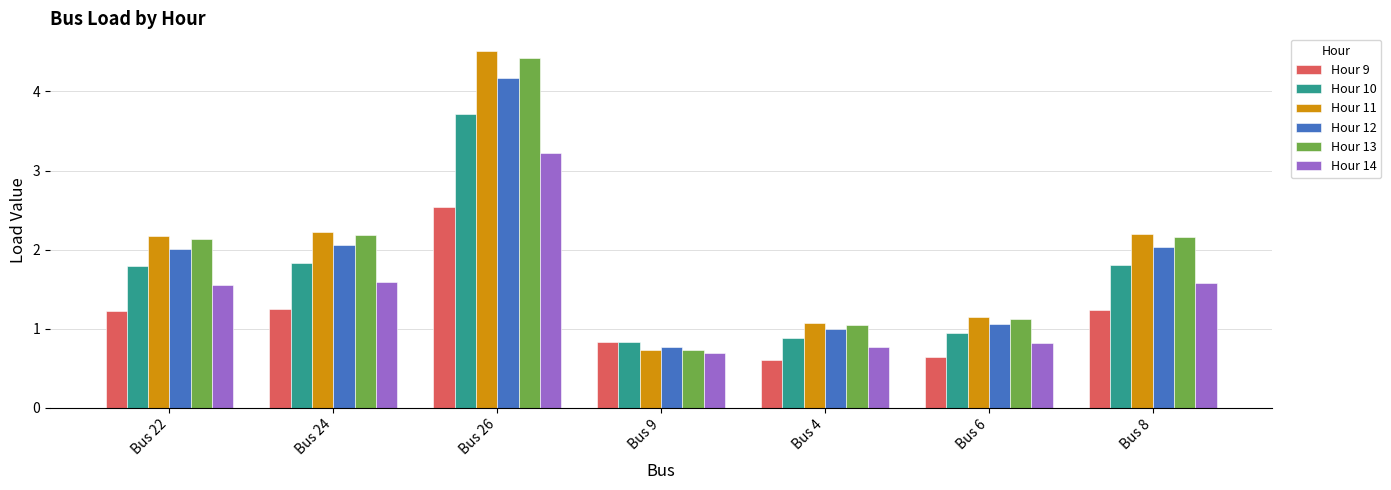

What is the value of the Hour 13 bar at the 1st from the left?

2.1